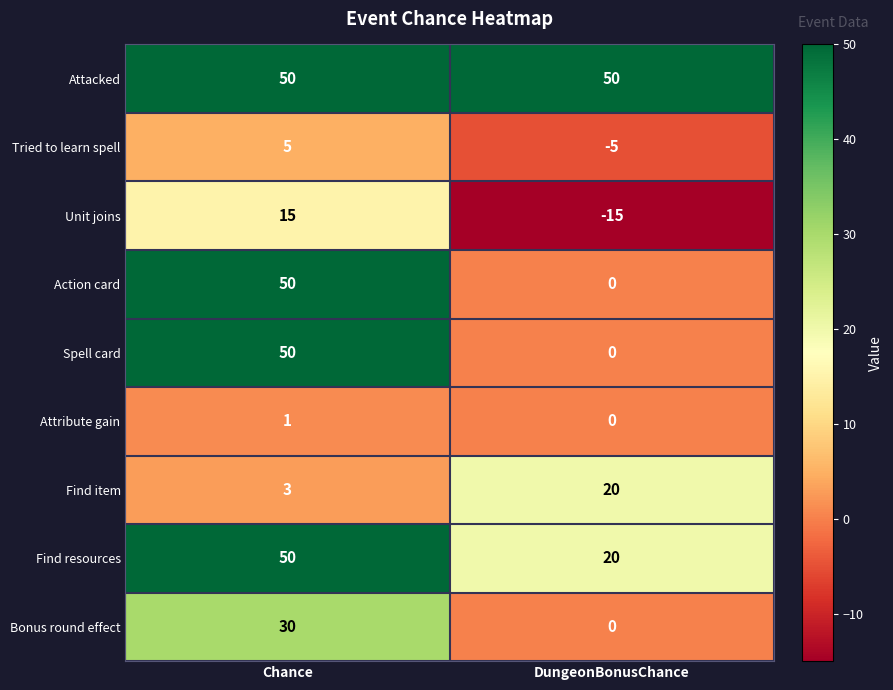

What is the difference between the highest and lowest values at DungeonBonusChance?

65